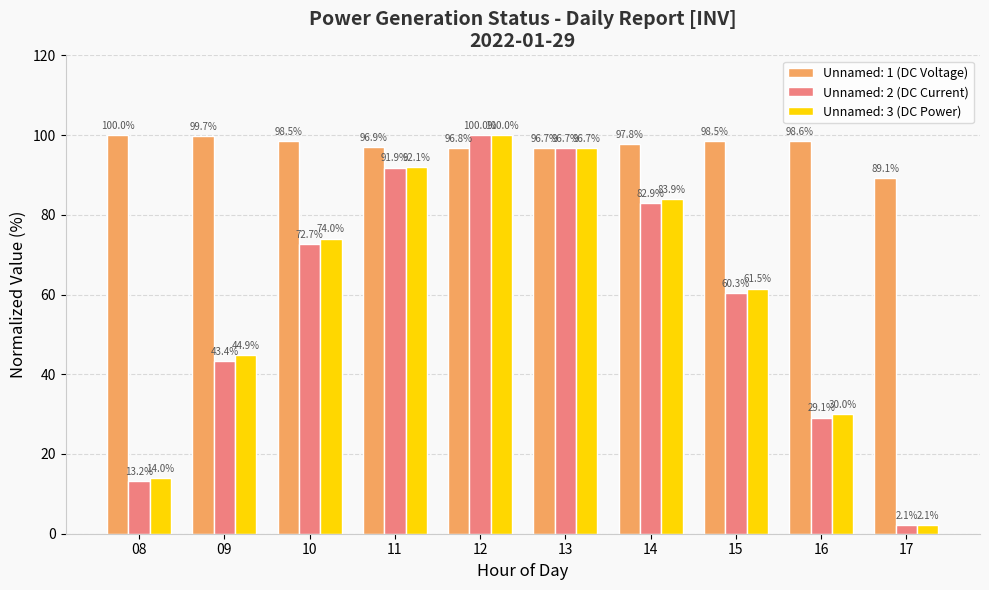

How many groups of bars are there?

10